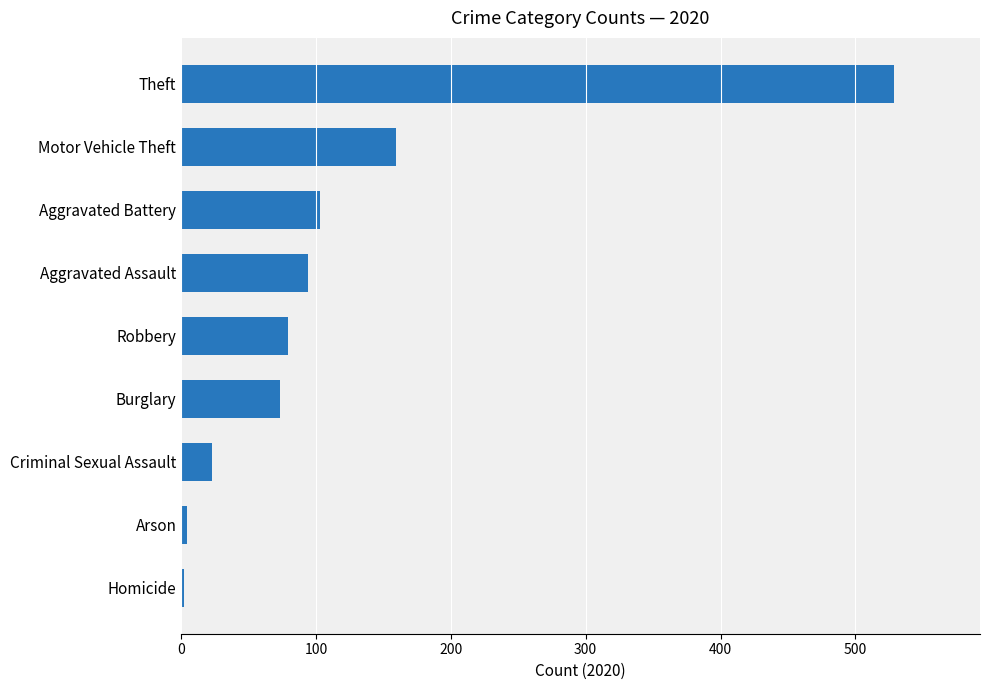

What is the sum of all values?

1066